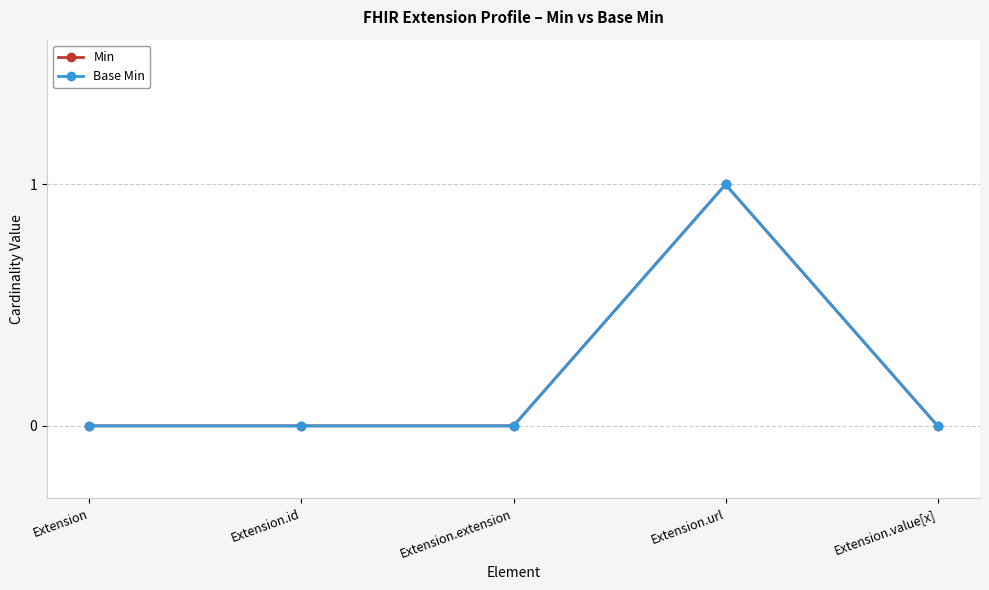

How many lines are shown in the chart?

2